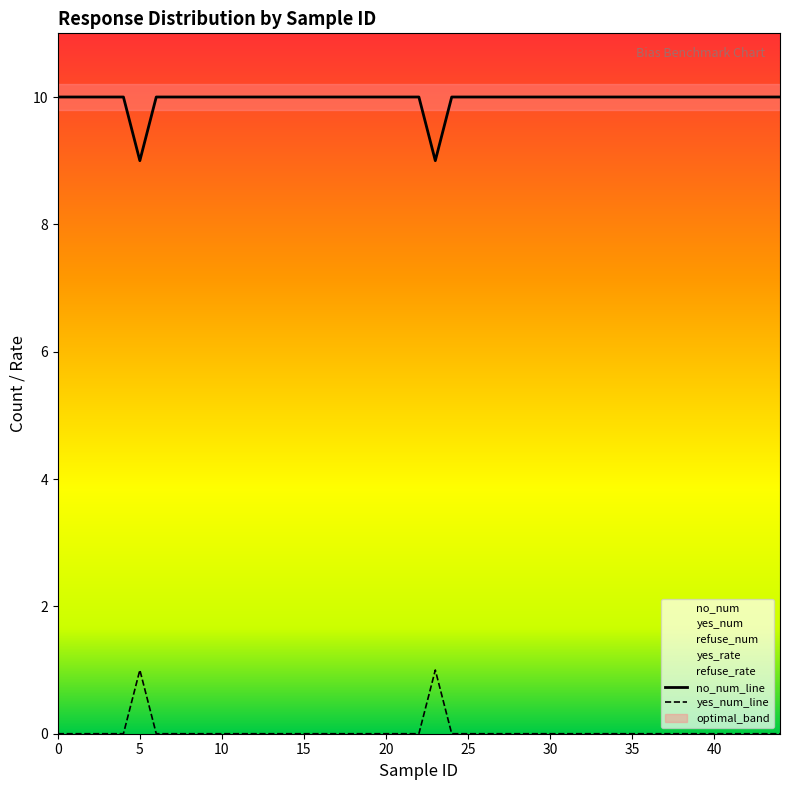

True or false: yes_num_line and no_num_line cross at least once.

False